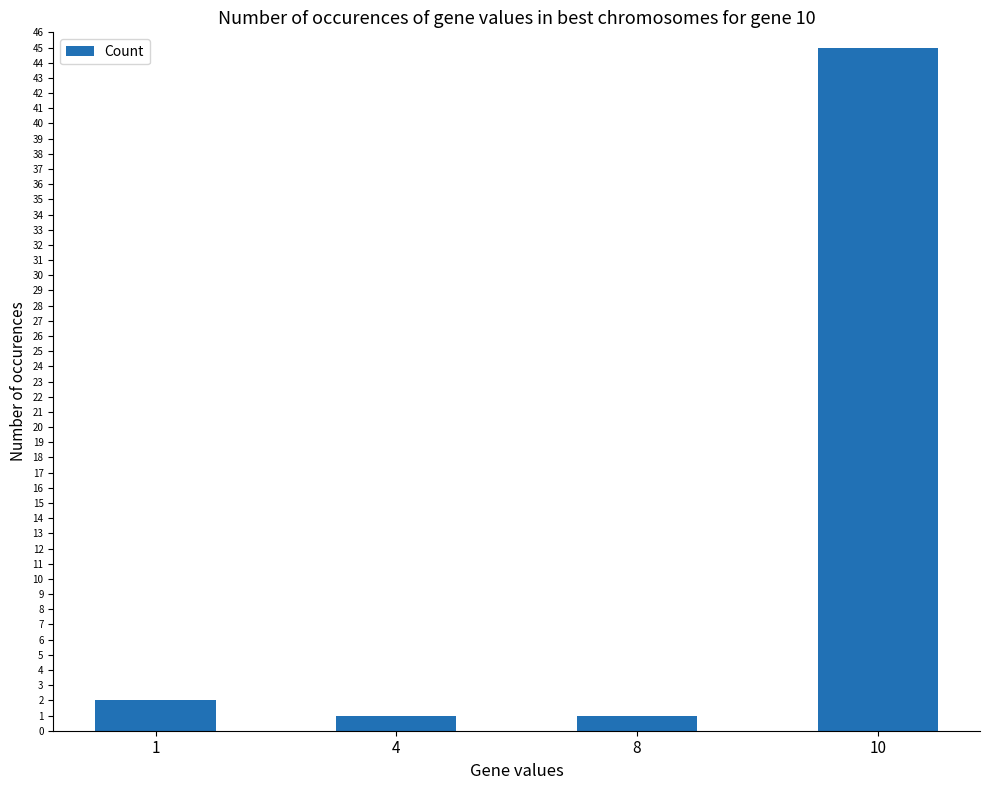

What is the value of the 2nd bar from the left?

1